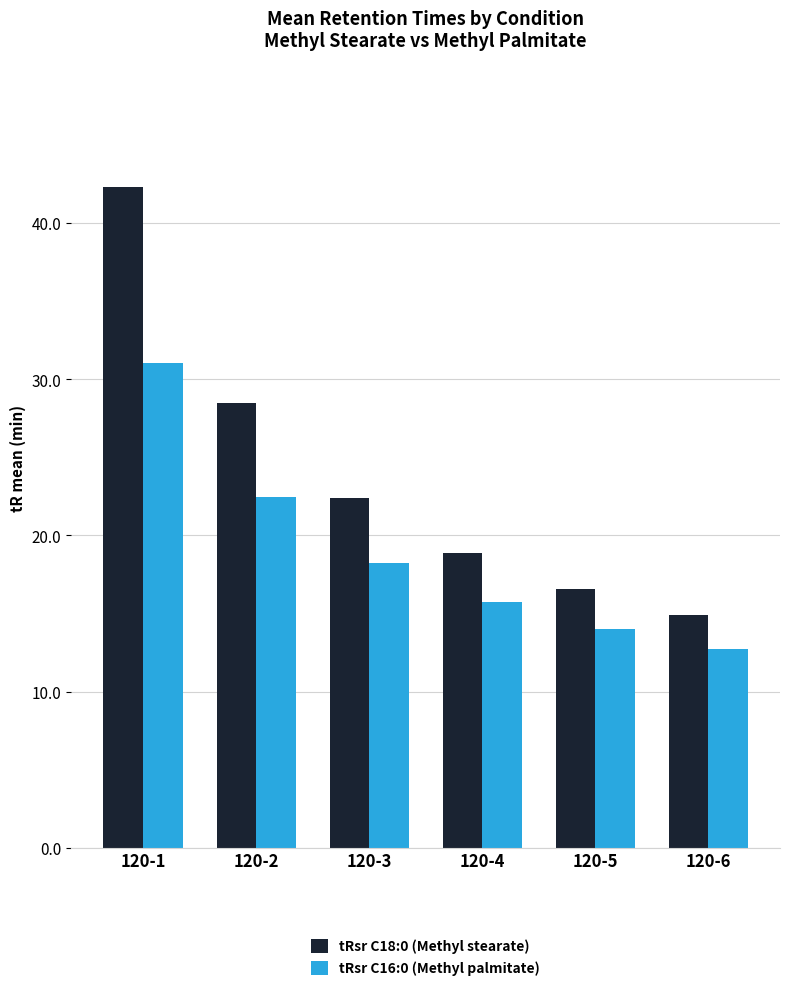

Rank the series by their average value, from highest to lowest.

tRsr C18:0 (Methyl stearate), tRsr C16:0 (Methyl palmitate)